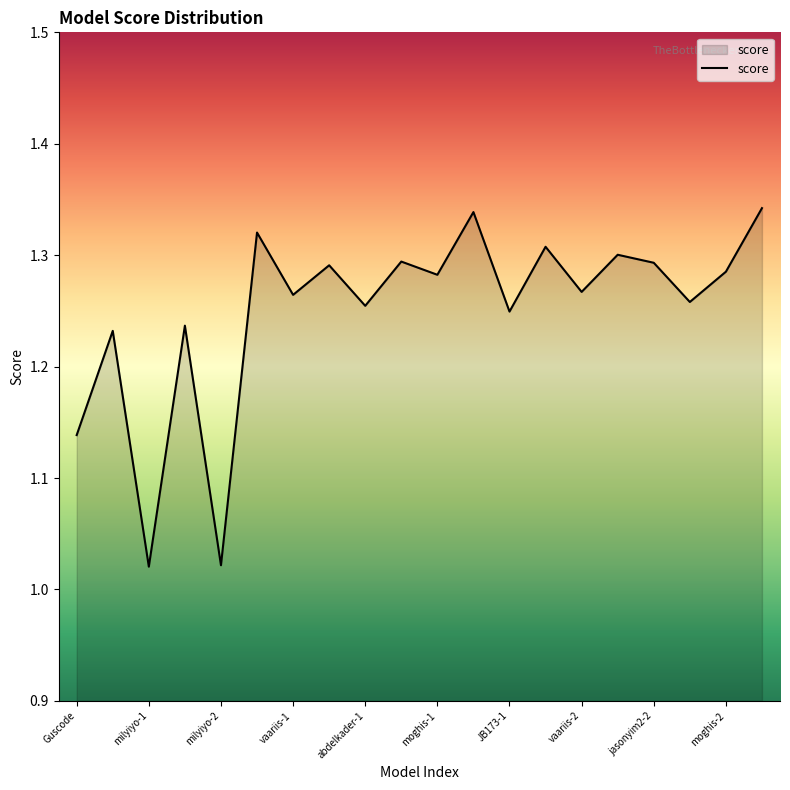

What is the difference between the maximum and minimum values?

0.3